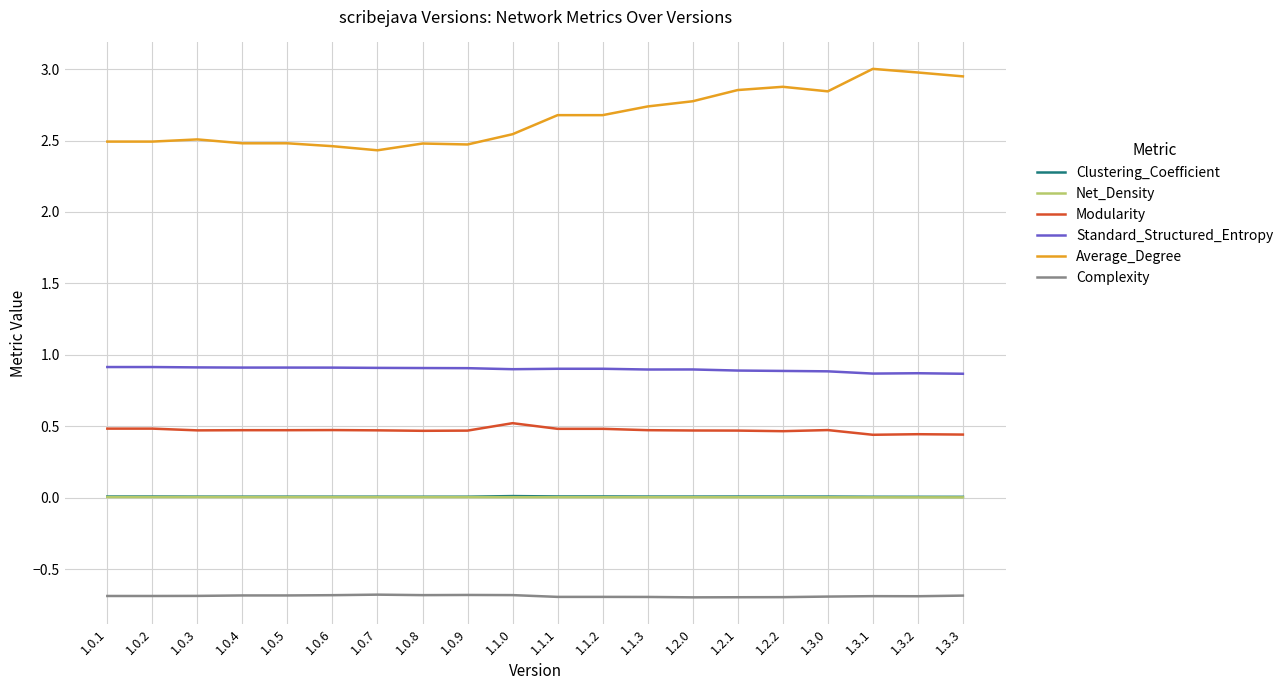

True or false: Complexity and Average_Degree cross at least once.

False